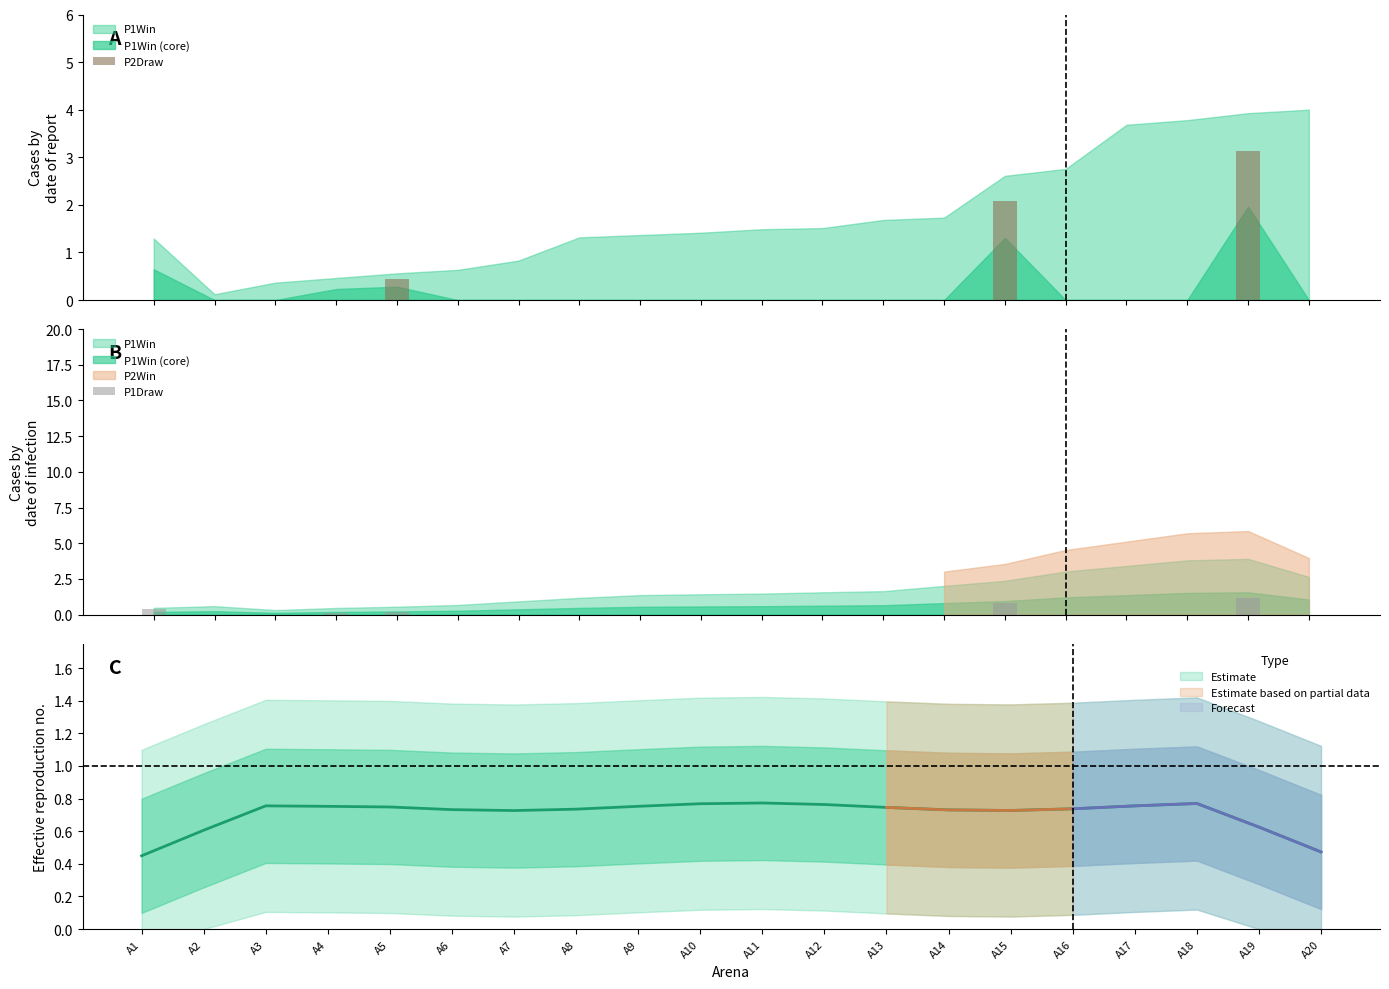

Which has a higher value, A3 or A7?

A3